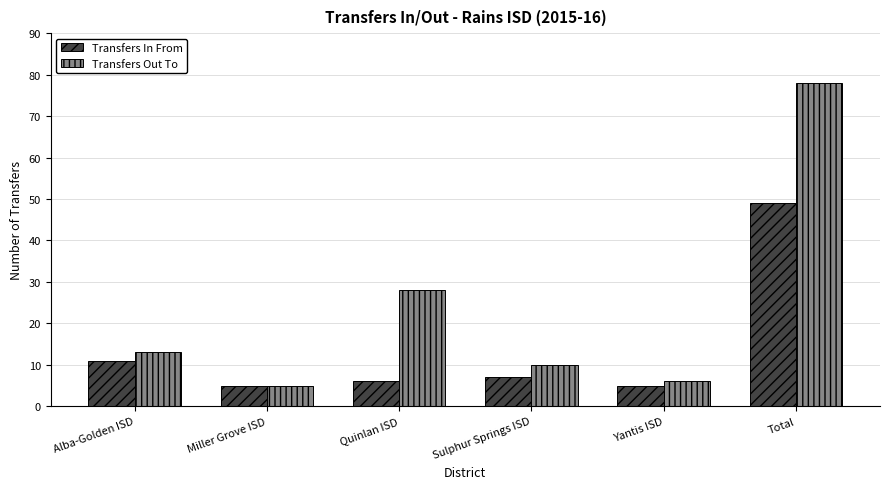

Is the value of Transfers In From at Sulphur Springs ISD greater than the value of Transfers Out To at Miller Grove ISD?

Yes